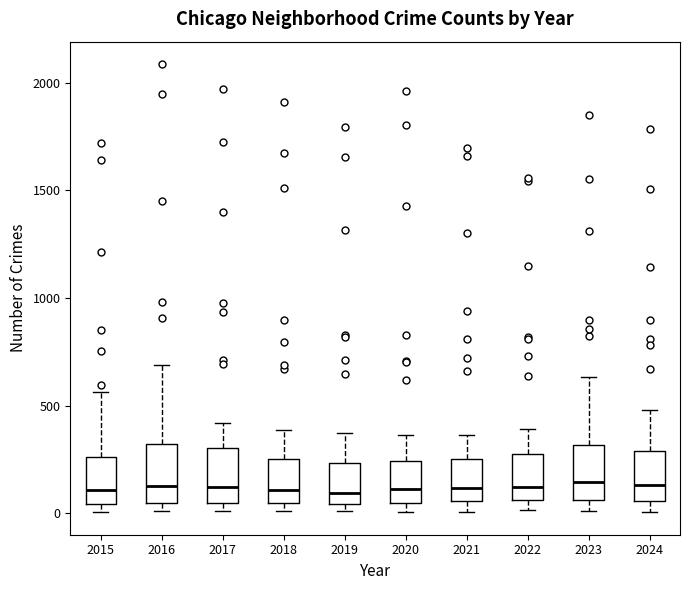

Reading left to right, transcribe this box plot: for each box, give where its median line is, the range the box spans, and where its two whiskers end, as read against the y-axis. The values are not printed on the chart, so give them approximately, as read against the axis.

2015: median 100, box 50 to 250, whiskers 0 to 550
2016: median 150, box 50 to 300, whiskers 0 to 700
2017: median 100, box 50 to 300, whiskers 0 to 400
2018: median 100, box 50 to 250, whiskers 0 to 400
2019: median 100, box 50 to 250, whiskers 0 to 400
2020: median 100, box 50 to 250, whiskers 0 to 350
2021: median 100, box 50 to 250, whiskers 0 to 350
2022: median 100, box 50 to 250, whiskers 0 to 400
2023: median 150, box 50 to 300, whiskers 0 to 650
2024: median 150, box 50 to 300, whiskers 0 to 500